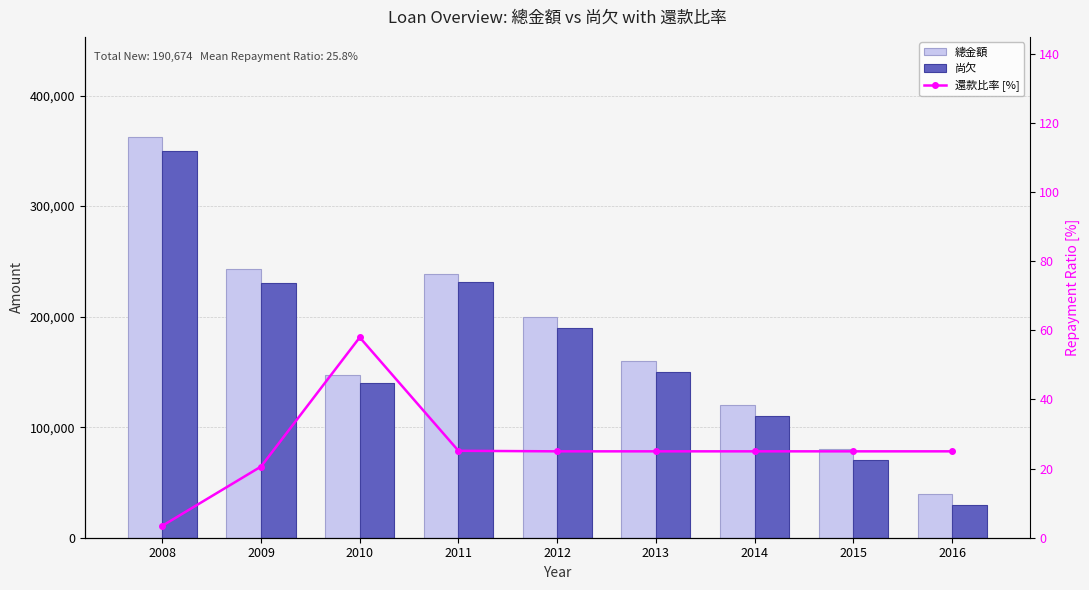

What is the sum of the 總金額 values at 2012 and 2011?

438574.0